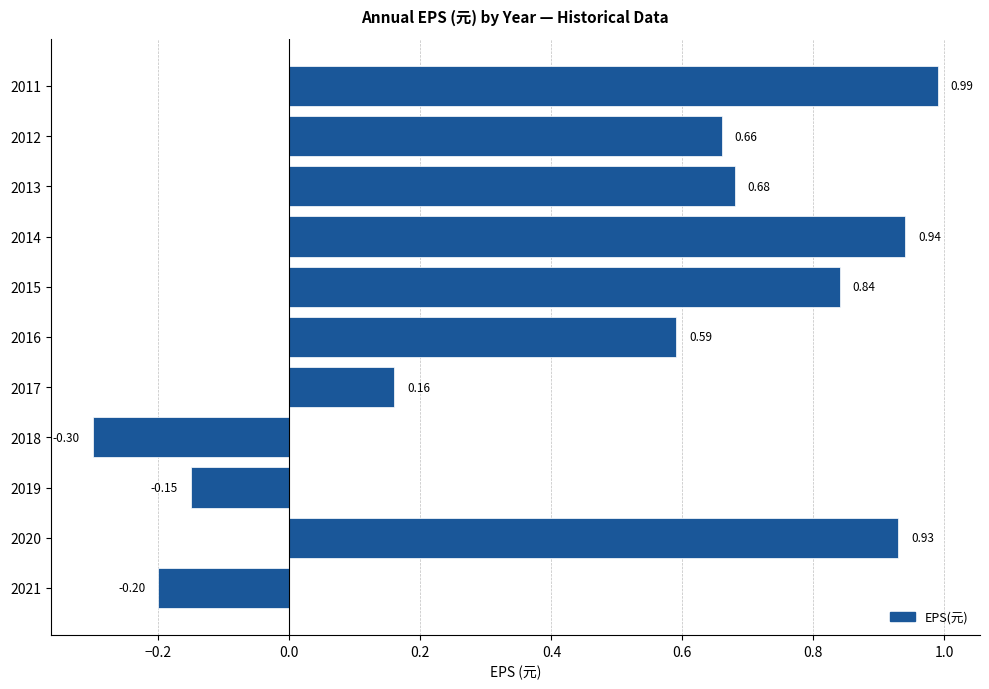

What is the change in value from 2013 to 2011?

+0.3